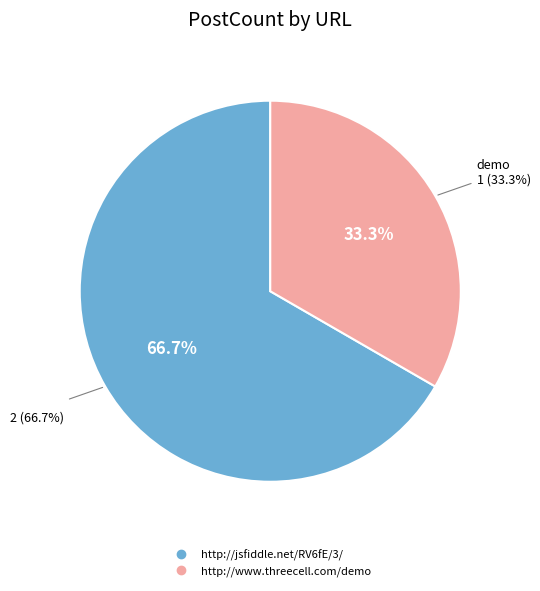

Which category has the smallest portion of the pie?

http://www.threecell.com/demo